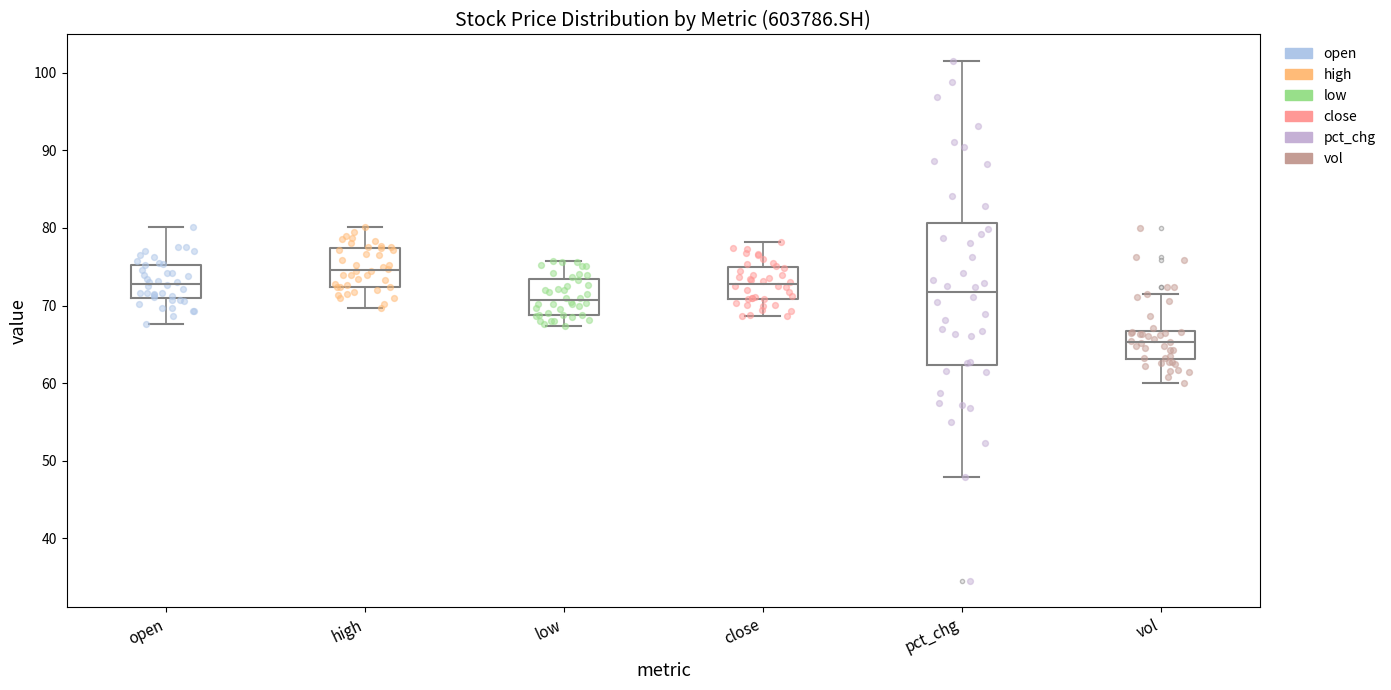

Which box has the lowest median line?

vol